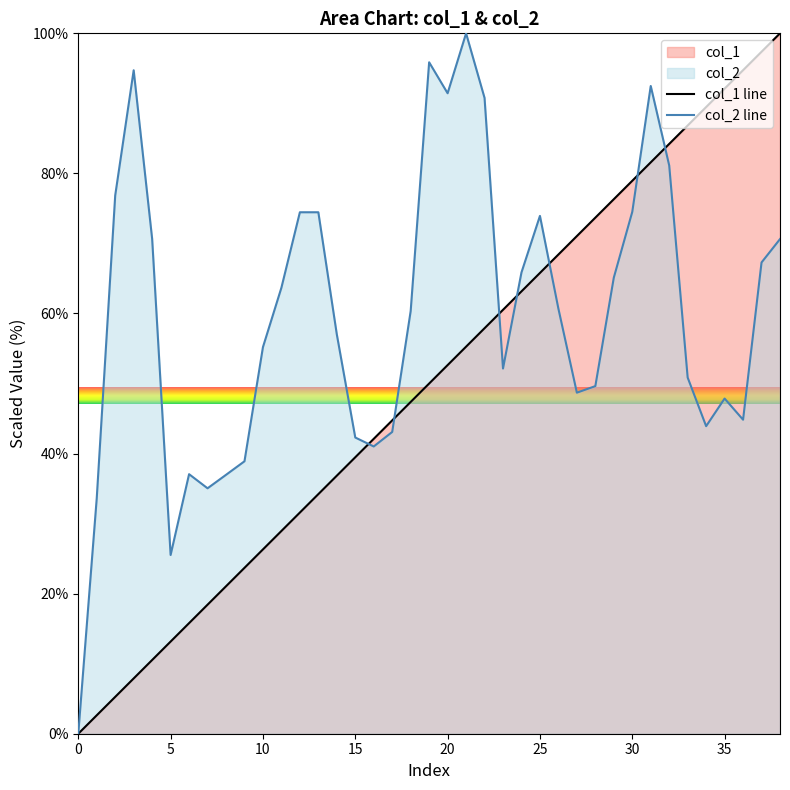

Where does the col_1 line series first go above 49?

19